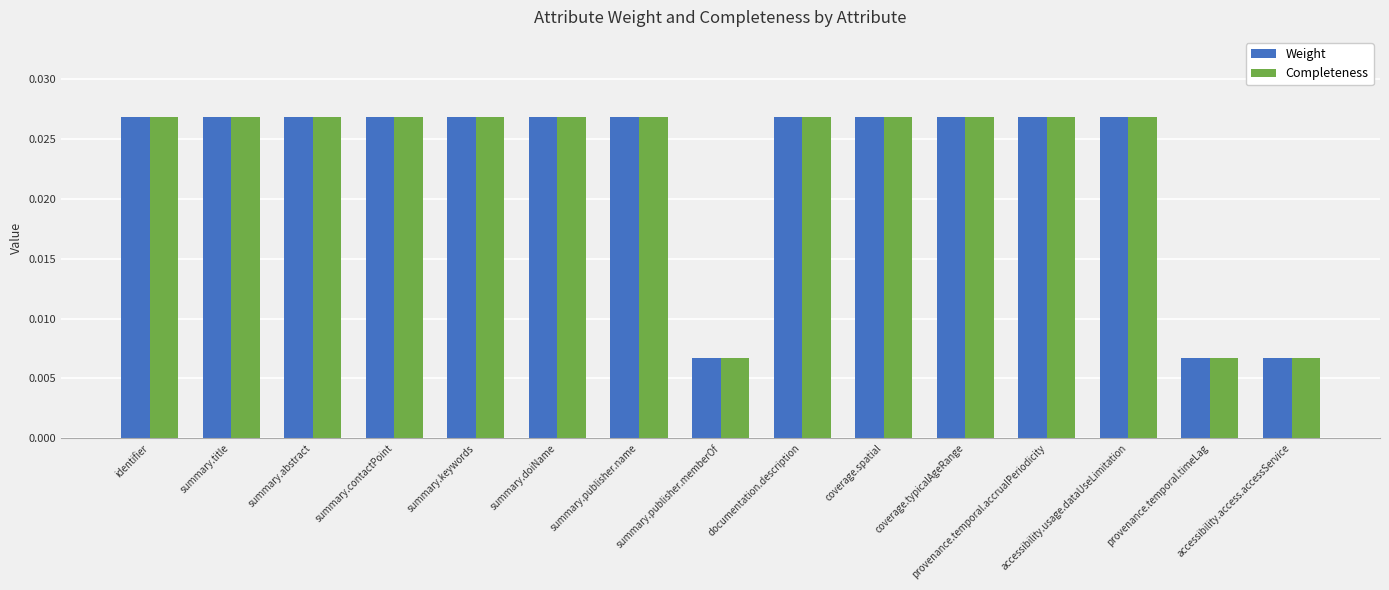

What is the sum of all Weight values?

0.3